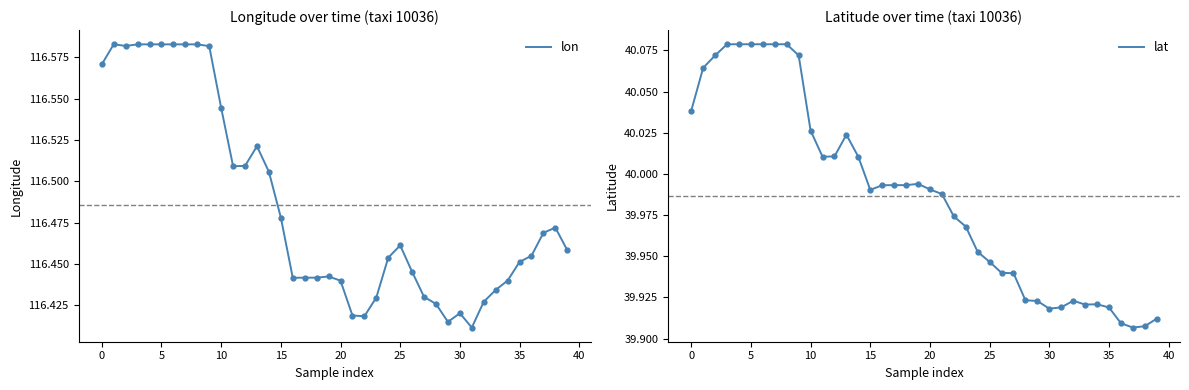

Reading left to right, transcribe all the data shown in this chart.

lon: 116.6	116.6	116.6	116.6	116.6	116.6	116.6	116.6	116.6	116.6	116.5	116.5	116.5	116.5	116.5	116.5	116.4	116.4	116.4	116.4	116.4	116.4	116.4	116.4	116.5	116.5	116.4	116.4	116.4	116.4	116.4	116.4	116.4	116.4	116.4	116.5	116.5	116.5	116.5	116.5
lat: 40.0	40.1	40.1	40.1	40.1	40.1	40.1	40.1	40.1	40.1	40.0	40.0	40.0	40.0	40.0	40.0	40.0	40.0	40.0	40.0	40.0	40.0	40.0	40.0	40.0	39.9	39.9	39.9	39.9	39.9	39.9	39.9	39.9	39.9	39.9	39.9	39.9	39.9	39.9	39.9